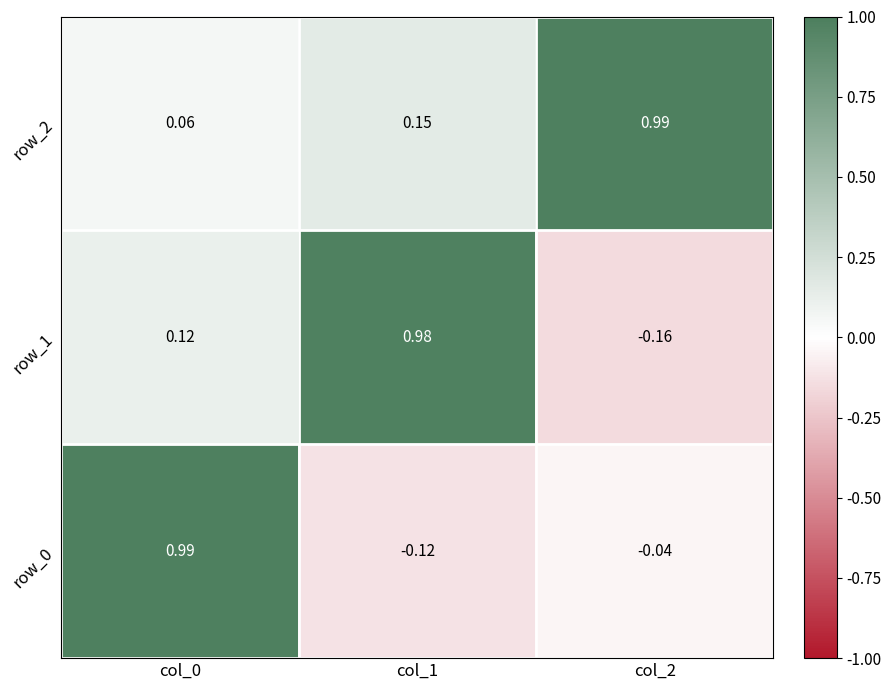

Is the value of row_1 at col_1 greater than the value of row_2 at col_1?

Yes